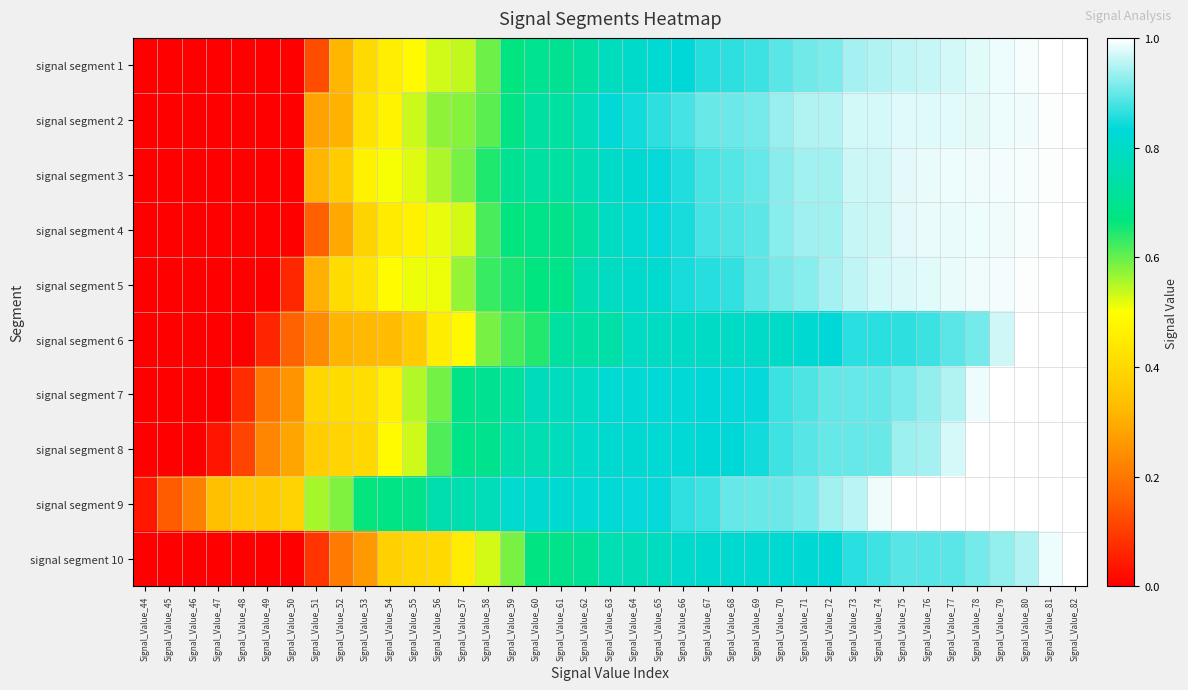

How many data points does each series have?

39